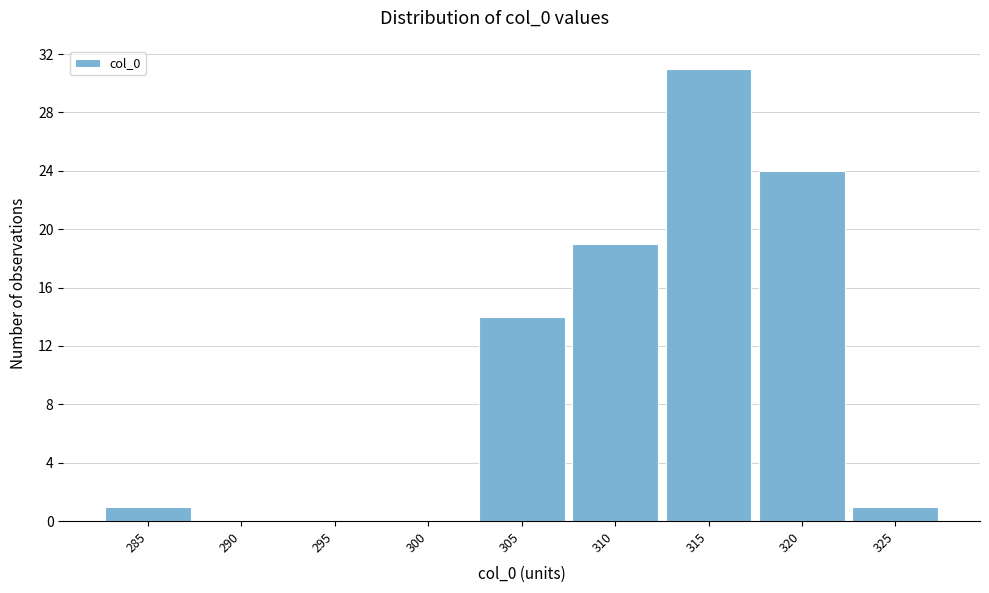

Reading left to right, what are all the values shown in this chart?

285=1	290=0	295=0	300=0	305=14	310=19	315=31	320=24	325=1